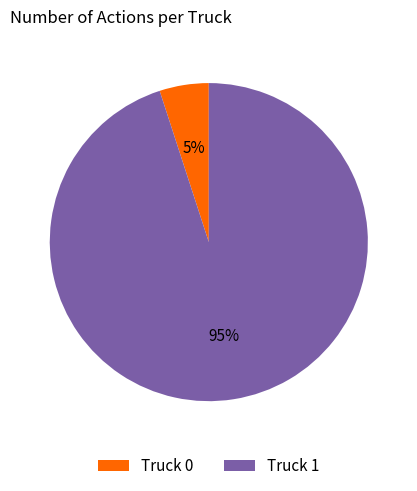

The Truck 1 slice represents 99% of the pie. True or false?

False